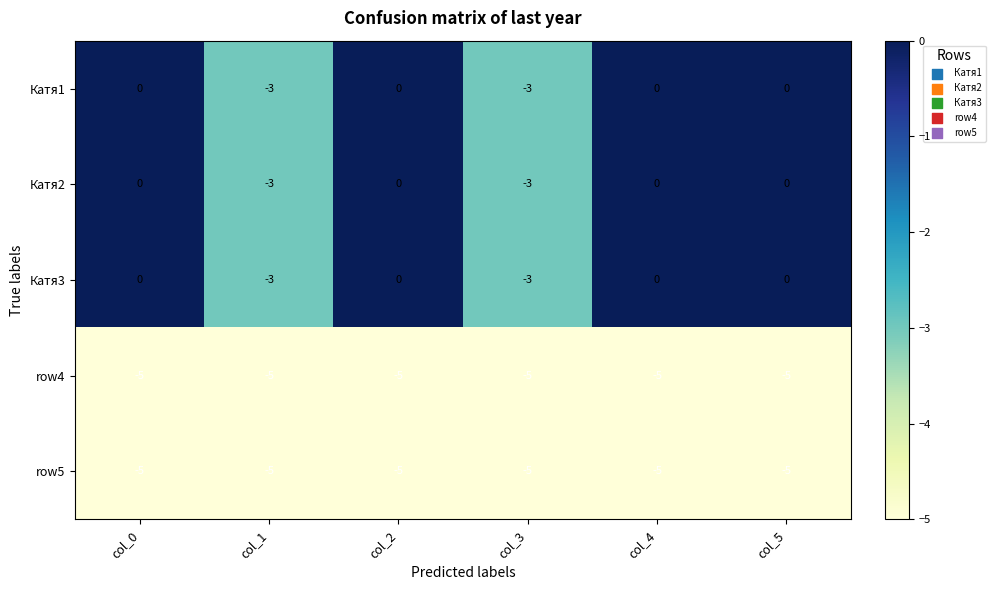

What is the lowest value of the Катя3 series?

-3